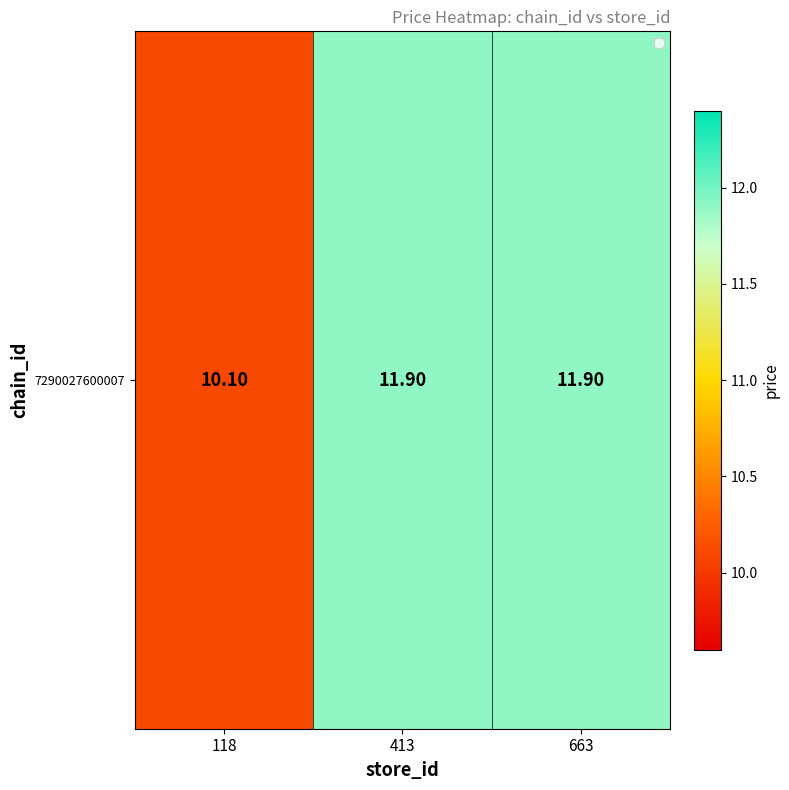

Reading right to left, transcribe all the data shown in this chart.

11.9	11.9	10.1